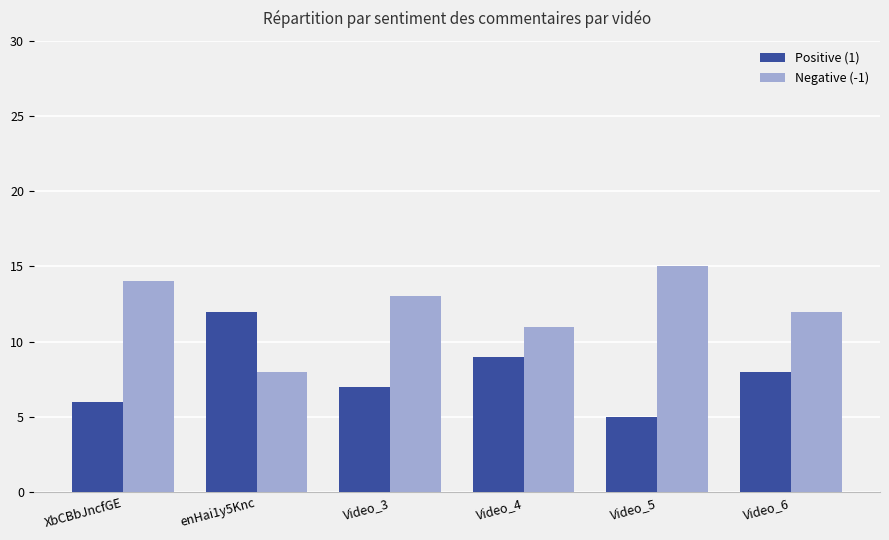

What is the difference between the second highest and minimum values in the Negative (-1) series?

6